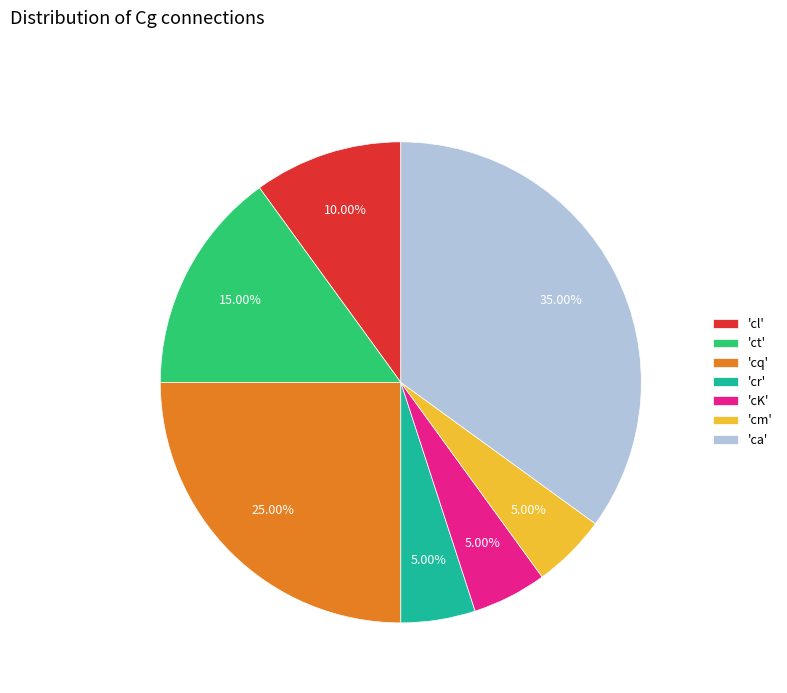

Which category has the biggest portion of the pie?

'ca'